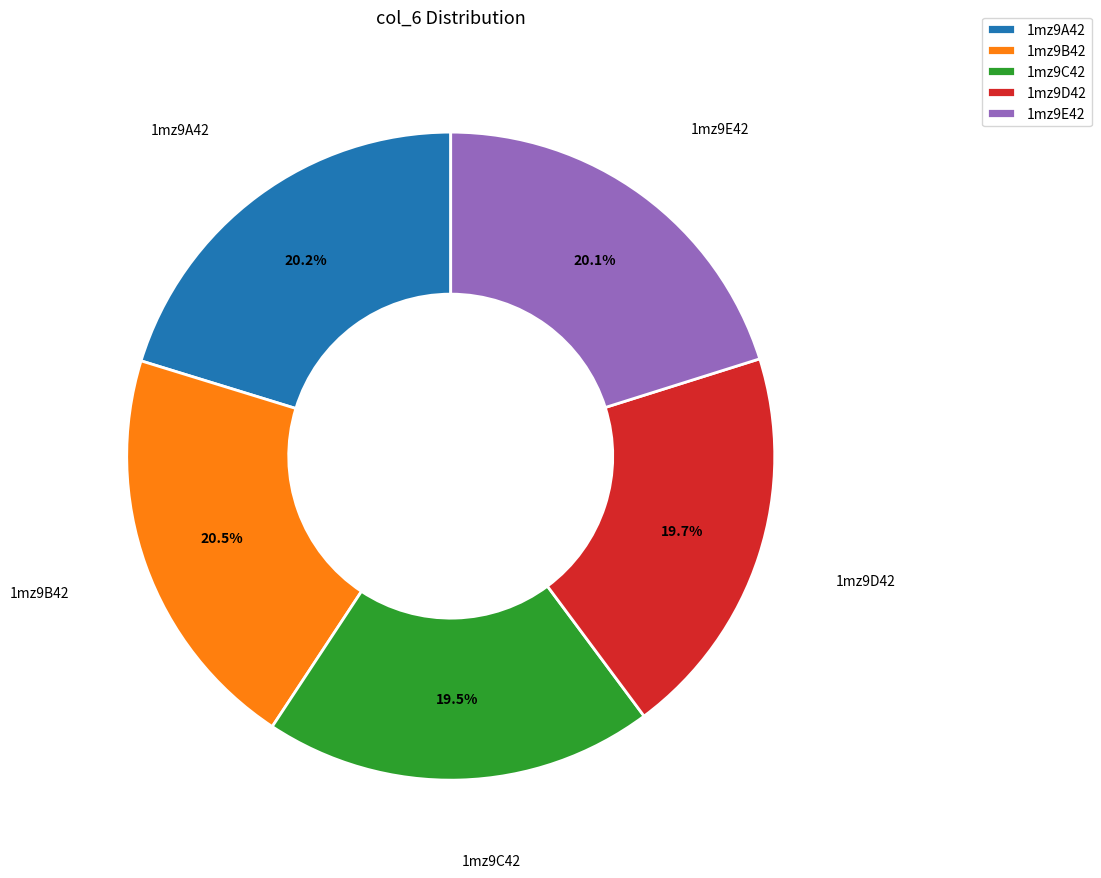

To the nearest percent, what is the average slice percentage?

20%